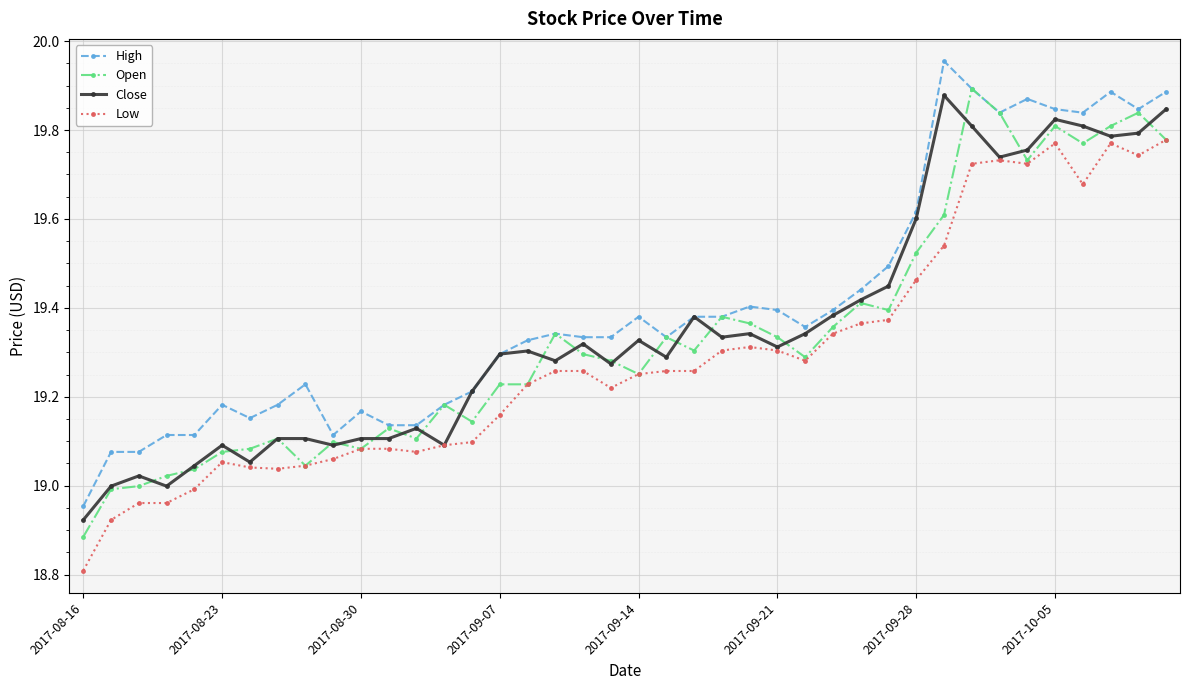

How many values in the High series exceed 19?

39